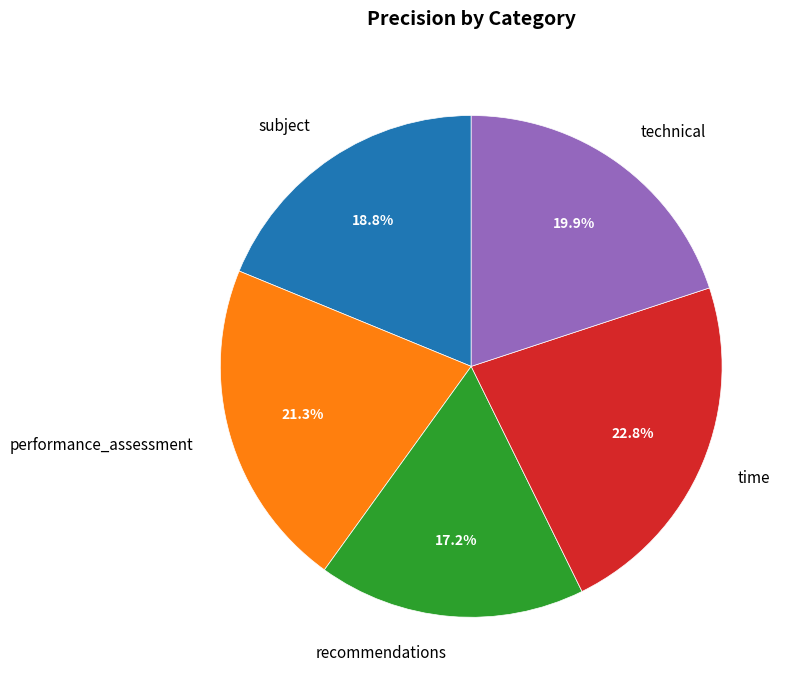

Does any single category account for the majority?

No